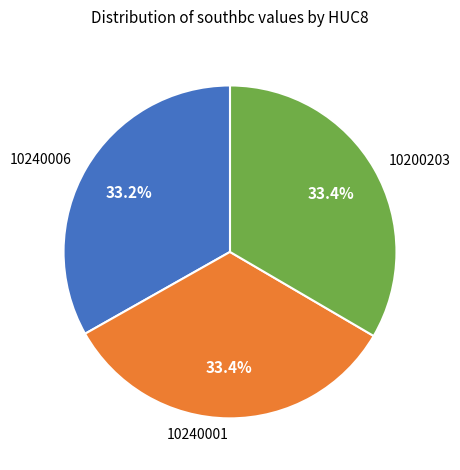

How many slices are in this pie chart?

3